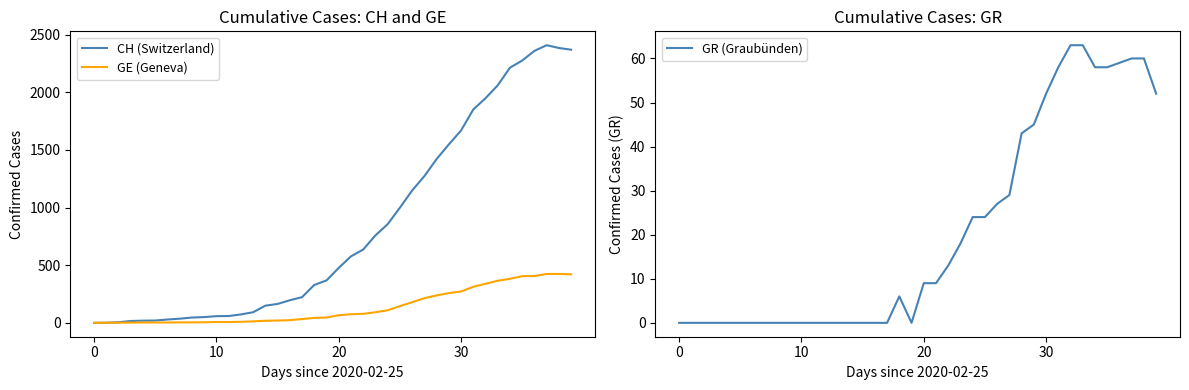

Does the chart have visible grid lines?

No